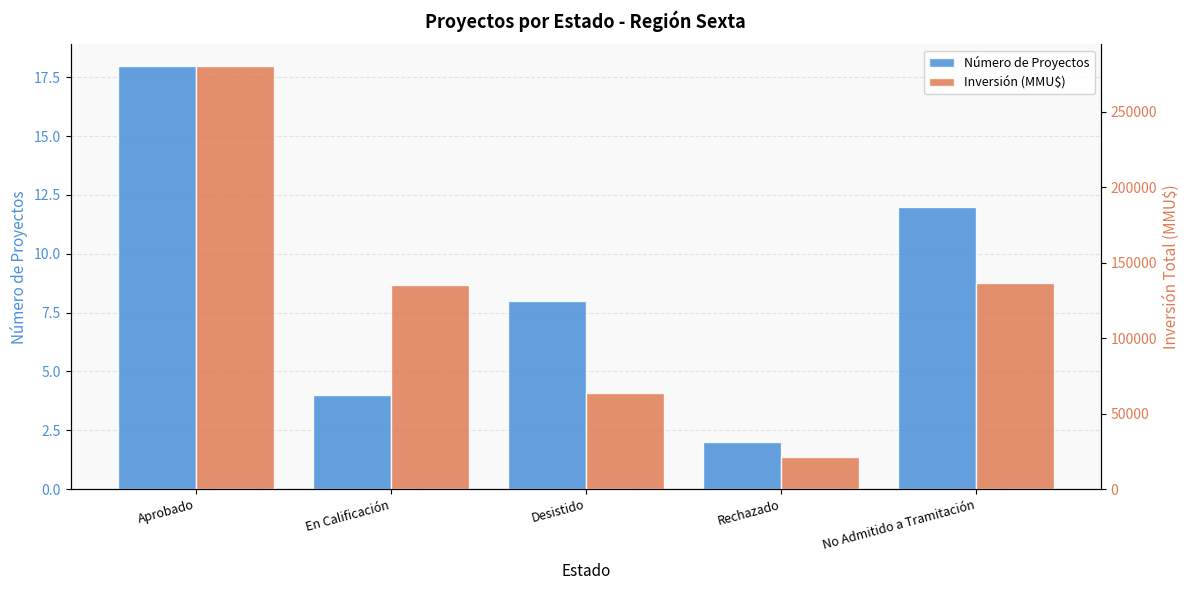

The Número de Proyectos series shows 4 at Rechazado. True or false?

False